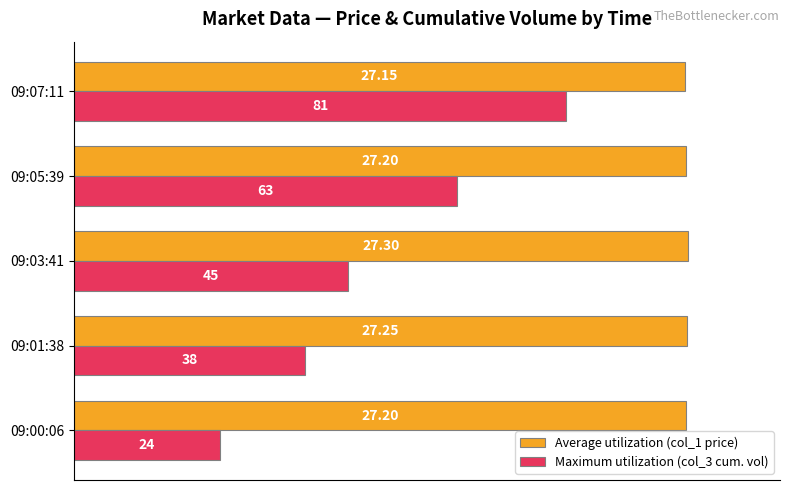

What are all the series names shown in the legend?

Average utilization (col_1 price), Maximum utilization (col_3 cum. vol)